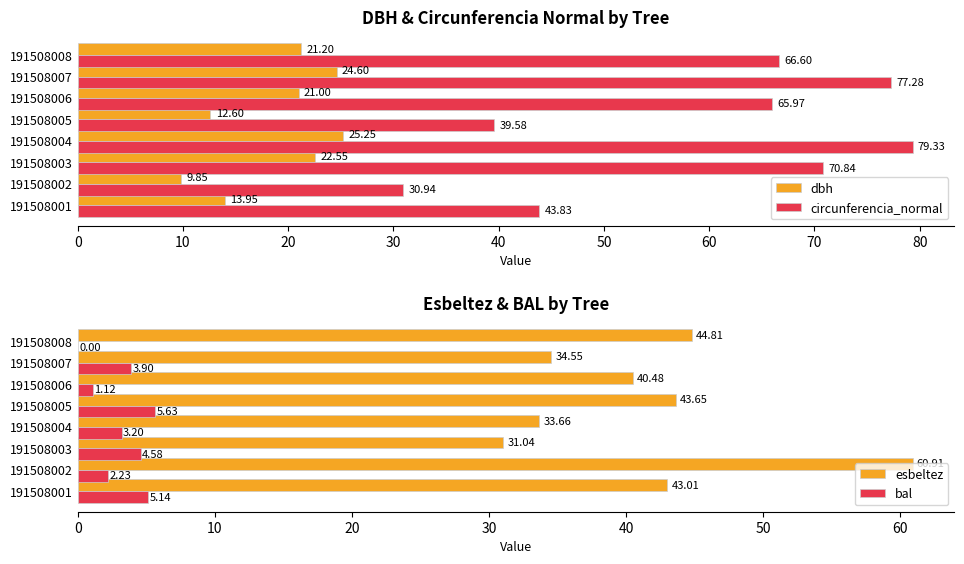

How many values in the esbeltez series are below 43?

4